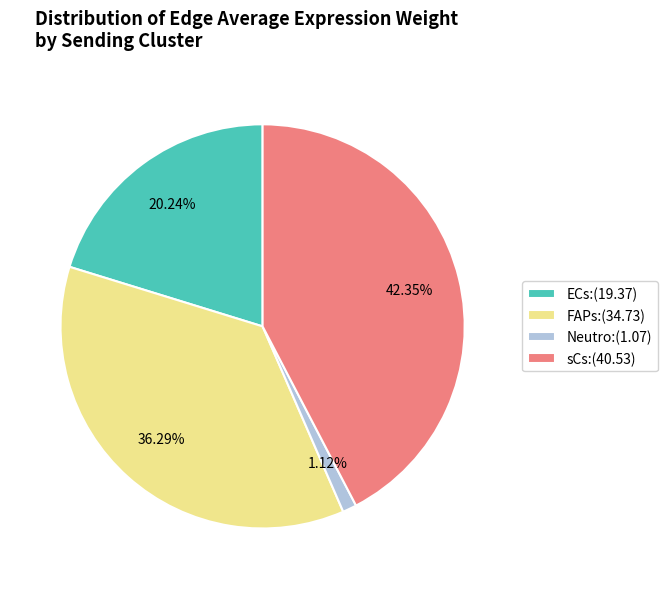

Rank the categories by value from lowest to highest.

Neutro, ECs, FAPs, sCs